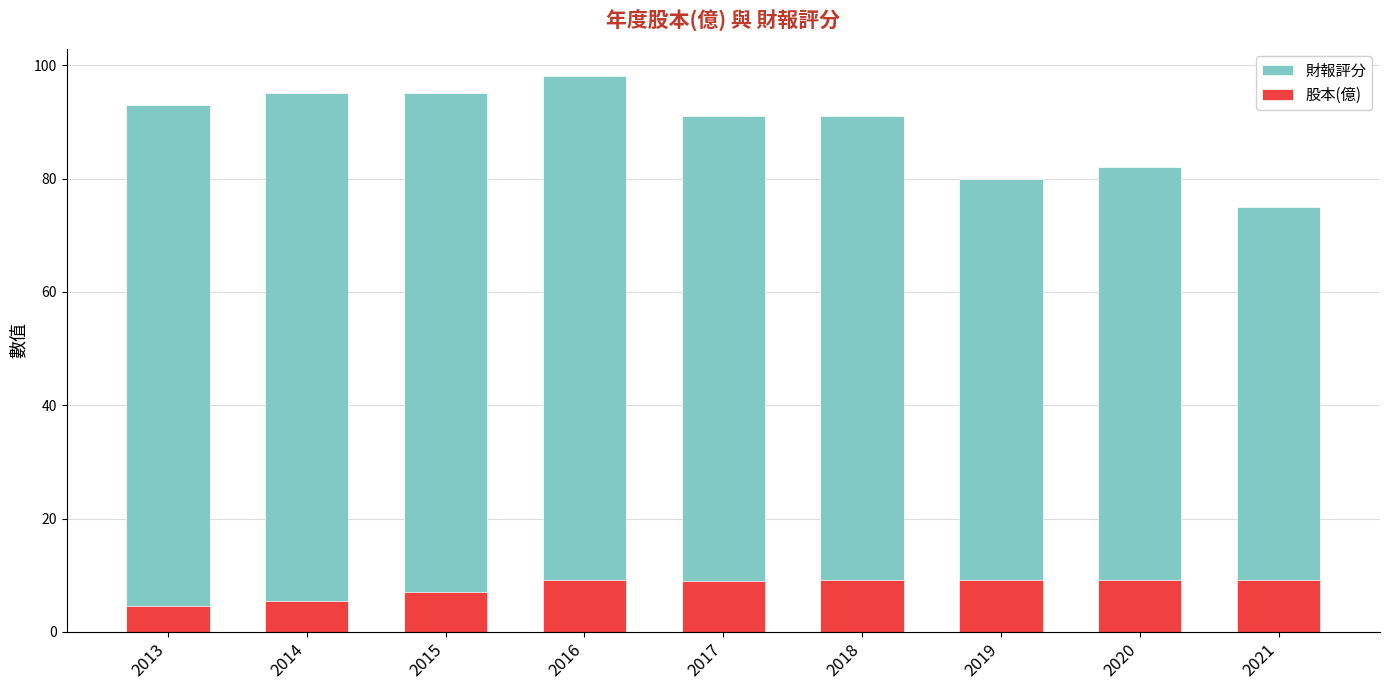

What are all the series names shown in the legend?

財報評分, 股本(億)